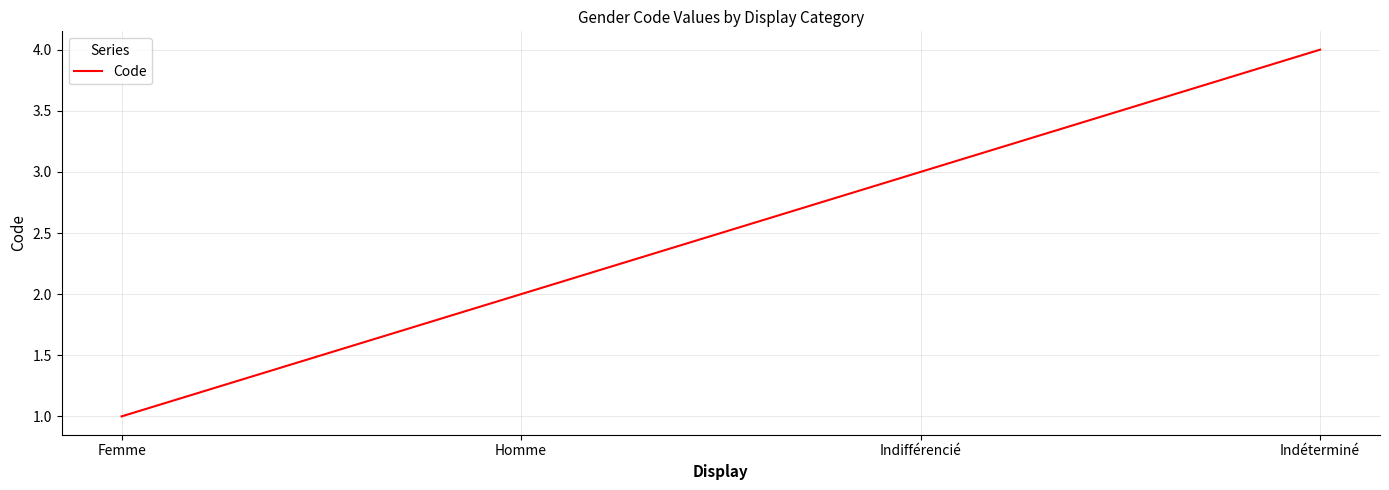

Reading left to right, extract all data points from this chart.

1	2	3	4